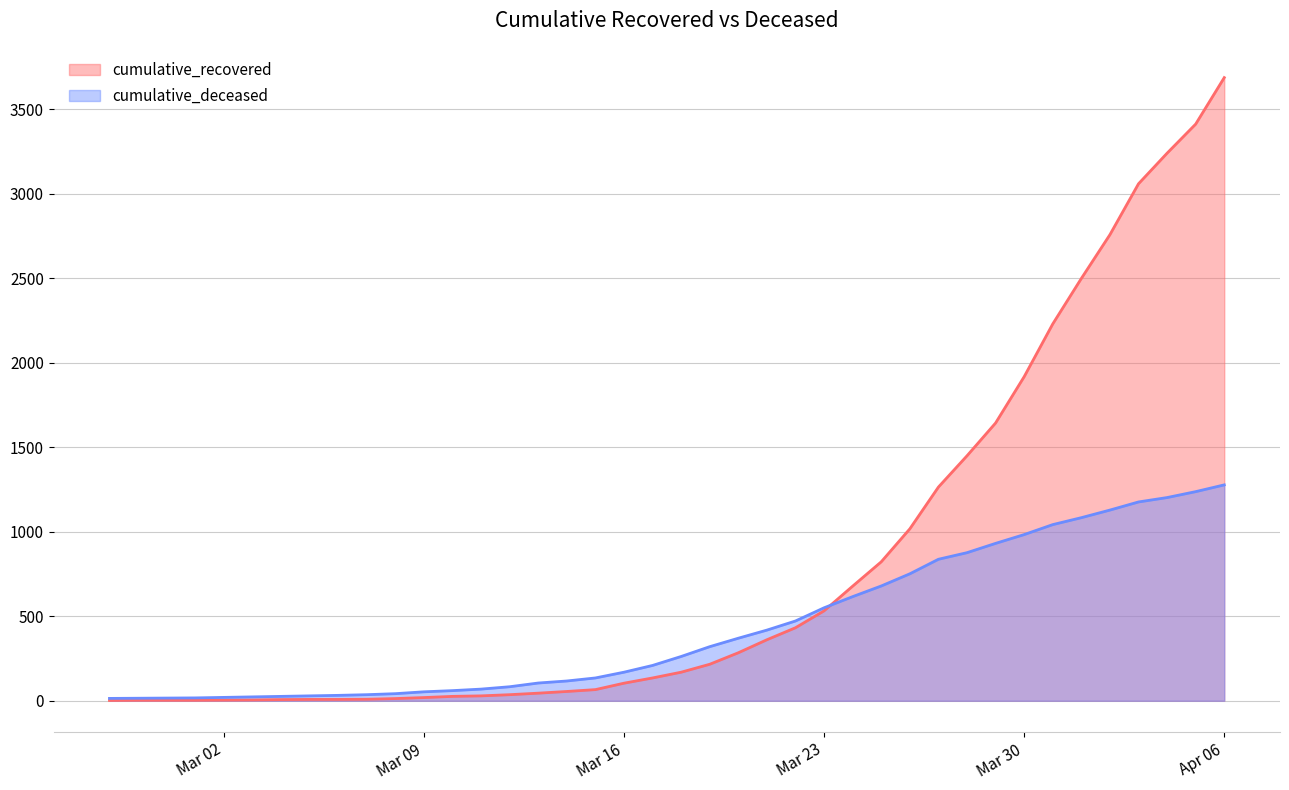

Rank the series by their average value, from highest to lowest.

cumulative_recovered, cumulative_deceased